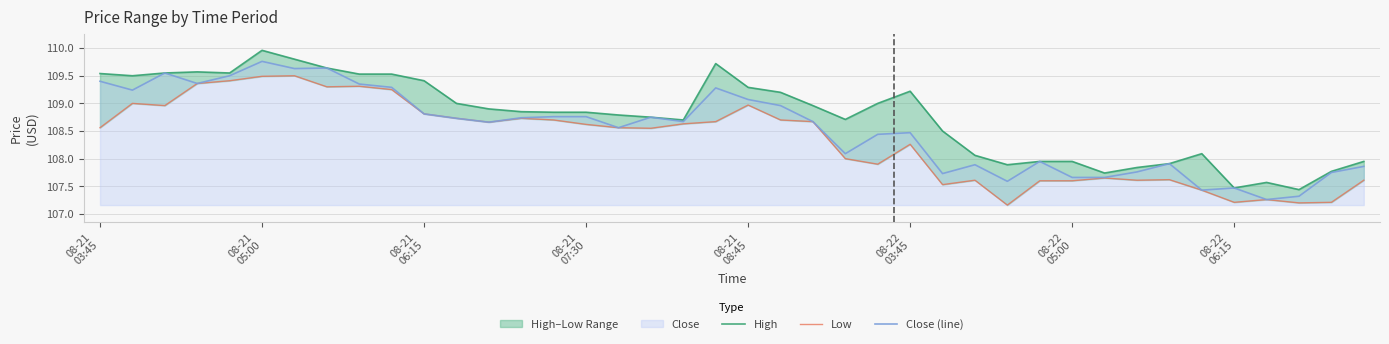

What is the difference between the maximum and second lowest values in the Low series?

2.3